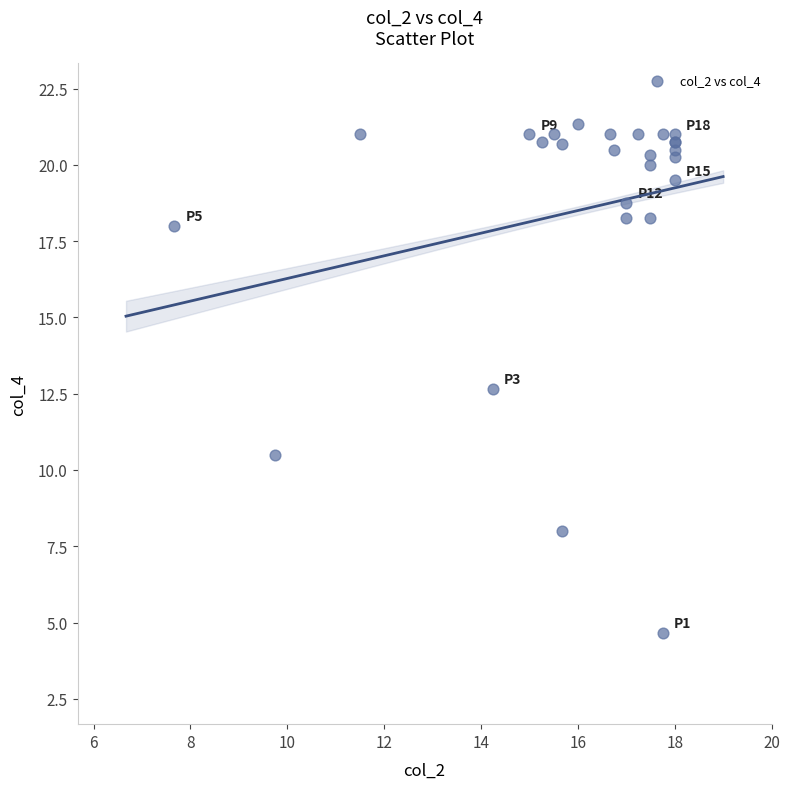

What Y value in the scatter plot is closest to 13?

12.7